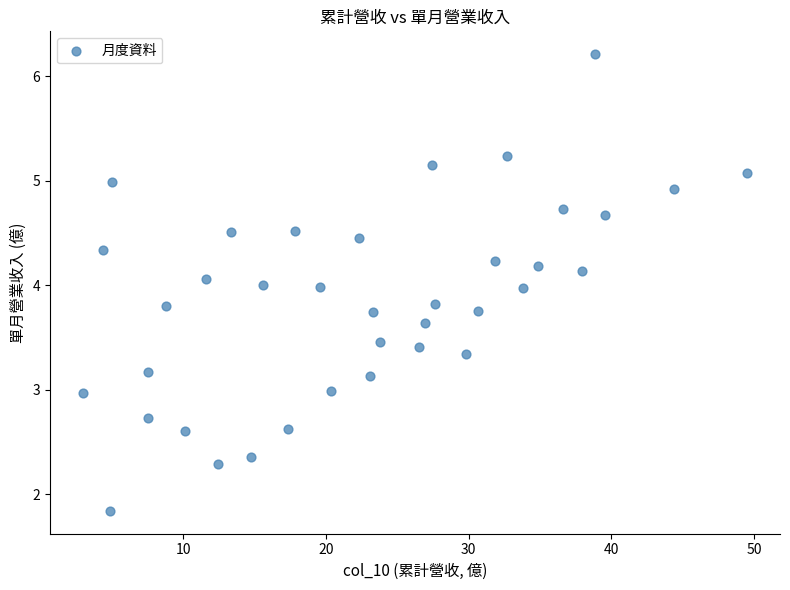

What is the range of X values (max minus min)?

46.5